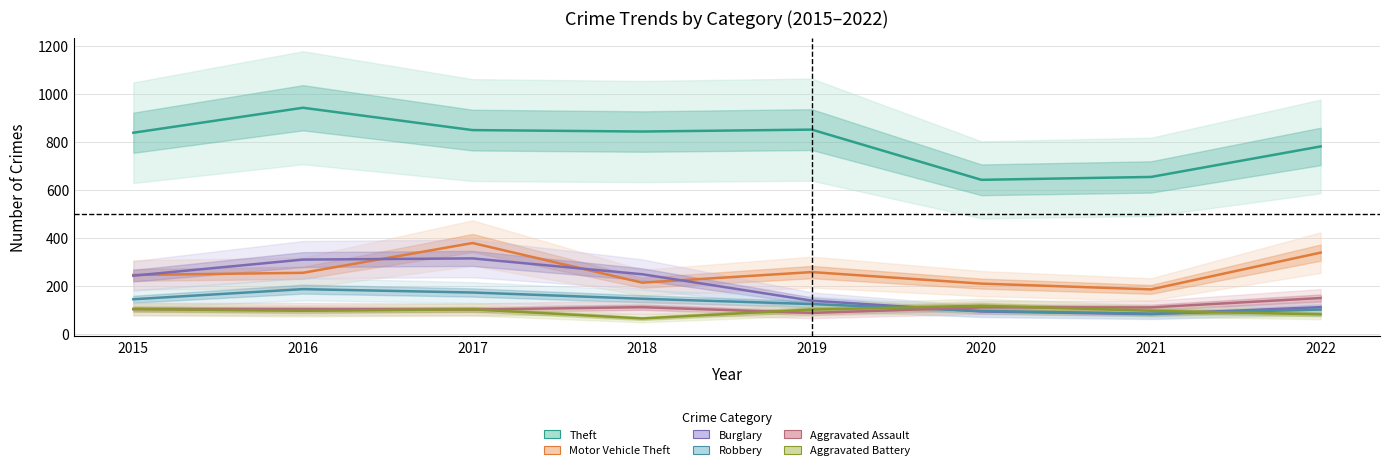

Reading left to right, transcribe all the data shown in this chart.

Theft: 837	941	848	842	850	641	653	780
Motor Vehicle Theft: 245	254	378	213	257	209	185	338
Burglary: 242	309	314	248	138	93	82	111
Robbery: 144	186	172	146	124	95	84	101
Aggravated Assault: 103	103	101	111	87	110	110	149
Aggravated Battery: 103	96	102	64	101	117	96	81